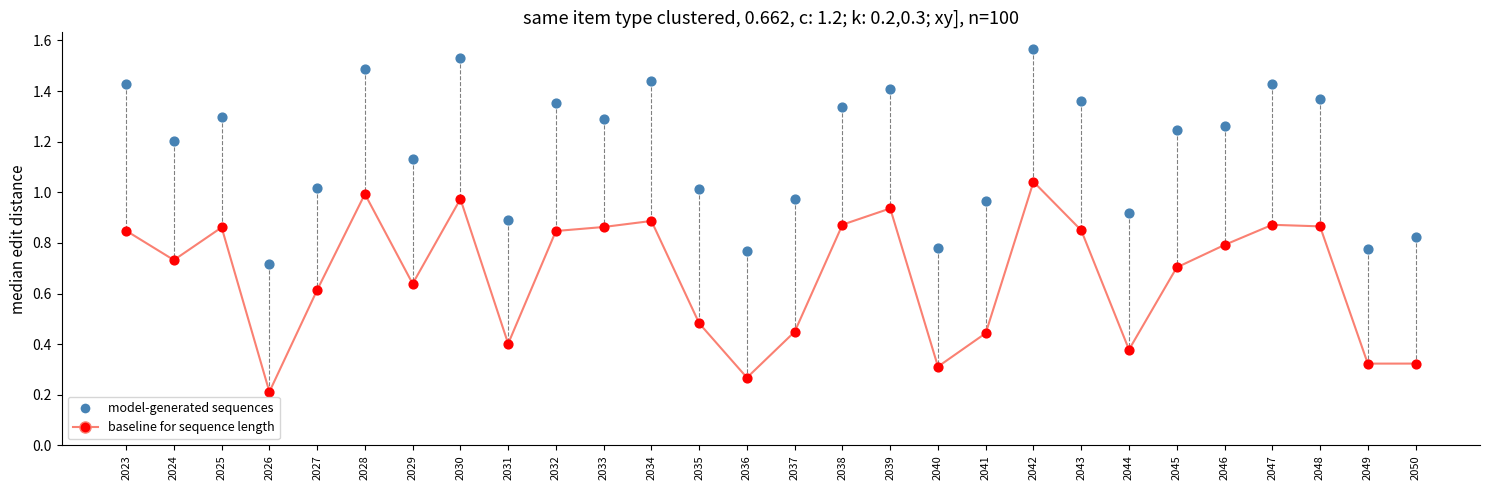

Which series has the widest spread of Y values?

model-generated sequences